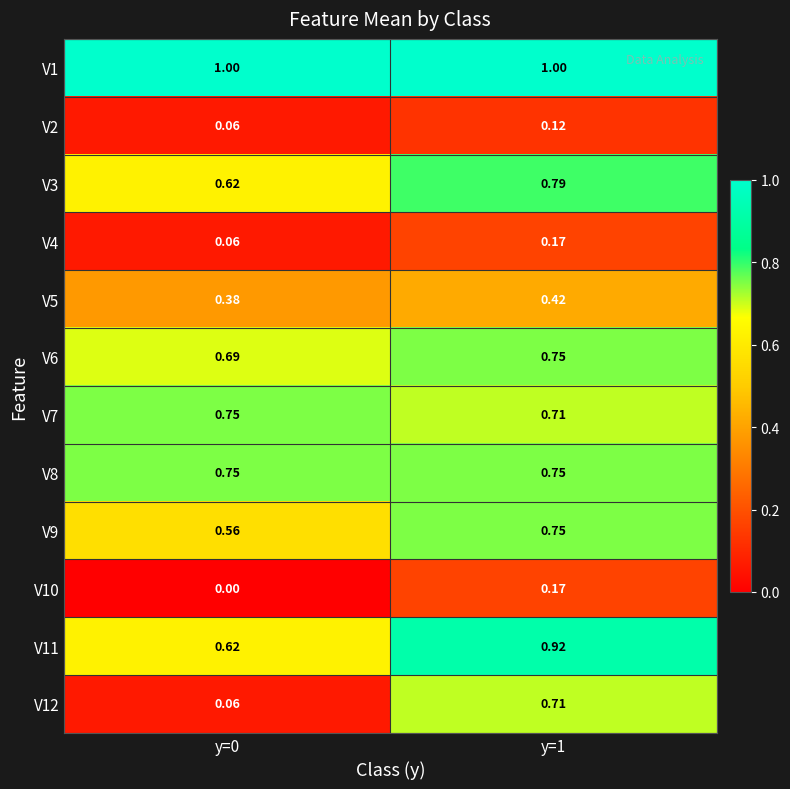

Is the value of V3 at y=1 greater than the value of V7 at y=0?

Yes